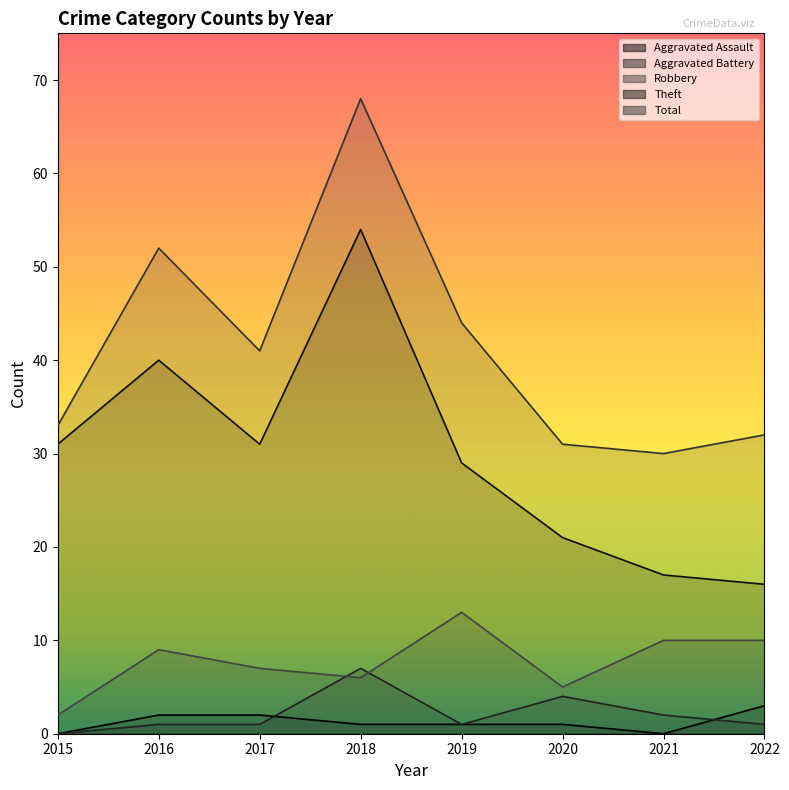

How many data points does each series have?

8